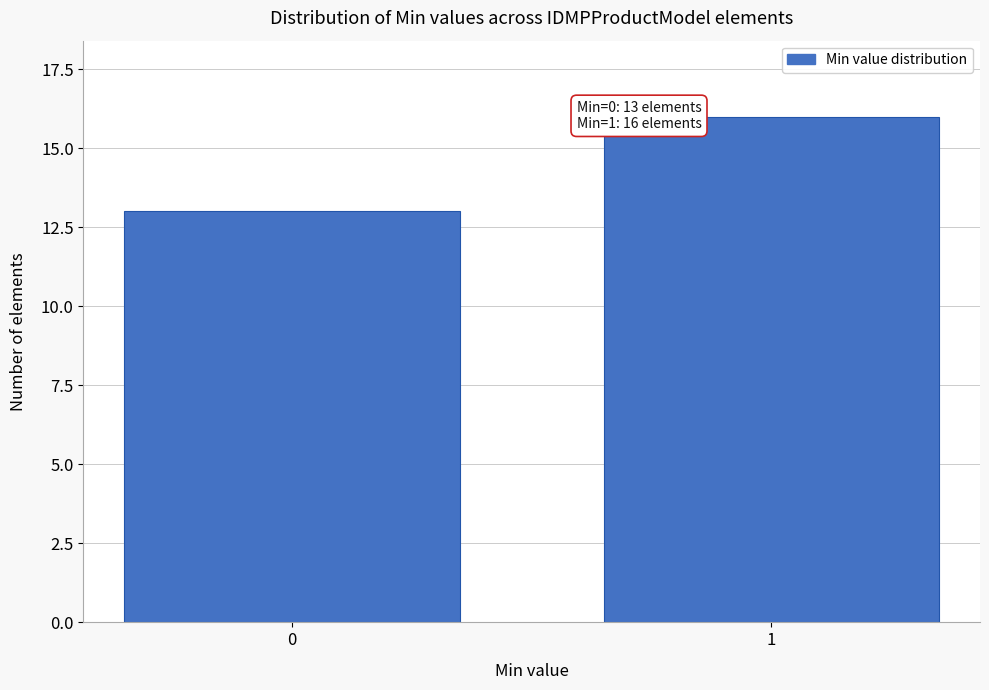

Reading left to right, transcribe all the data shown in this chart.

0=13	1=16